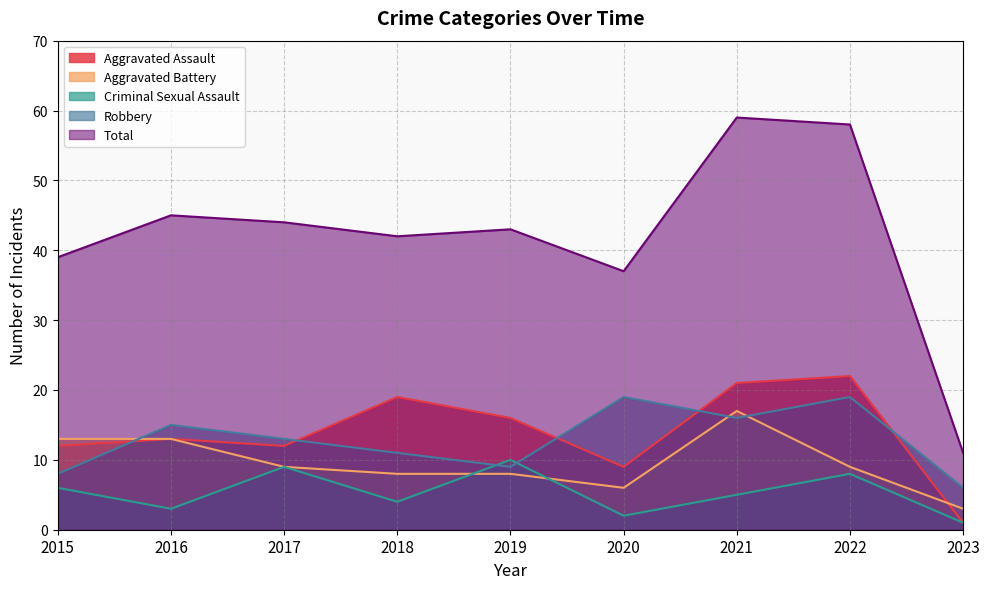

Is the value of Aggravated Assault at 2022 greater than the value of Total at 2017?

No